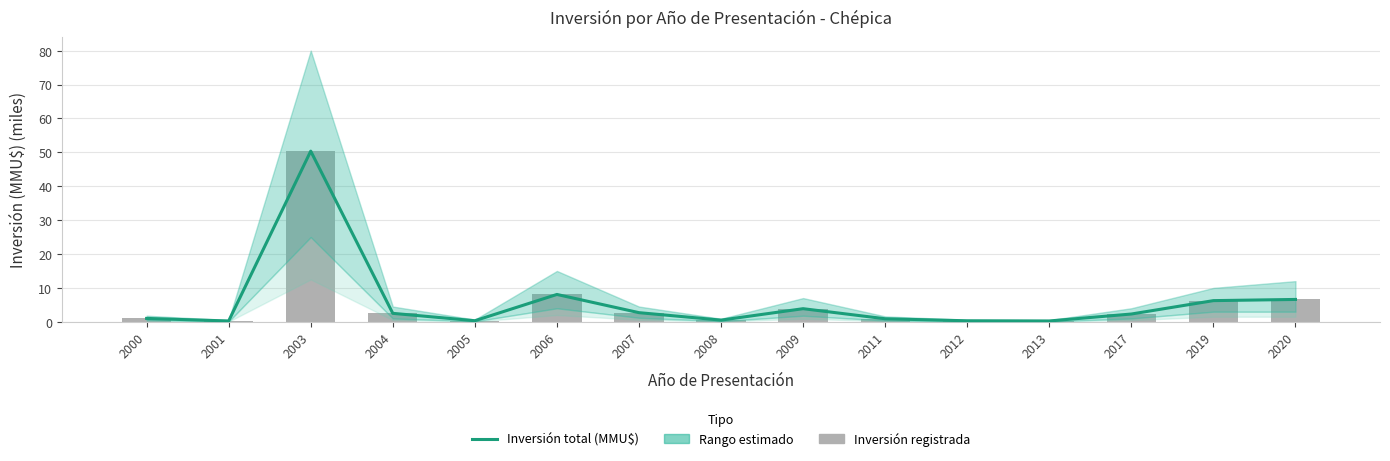

Which series has the largest total across all categories?

Inversión total (MMU$)